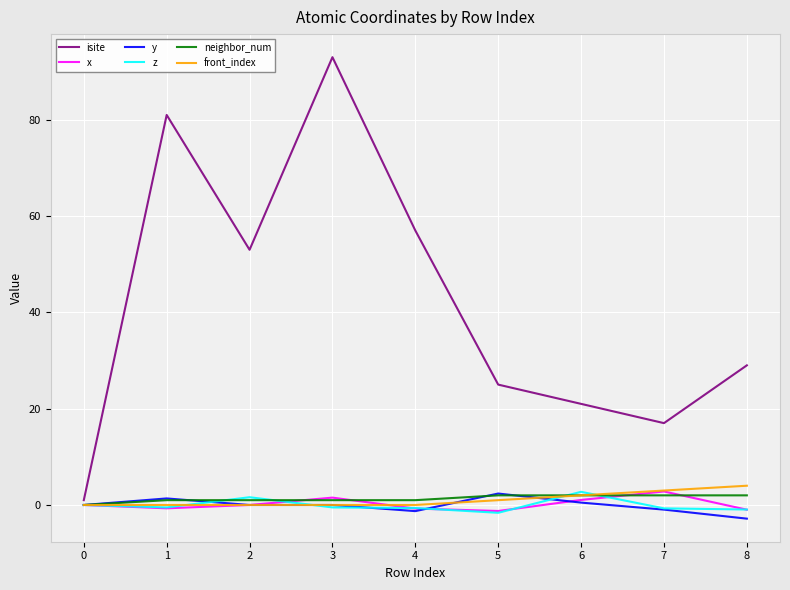

Which series has the largest total across all categories?

isite